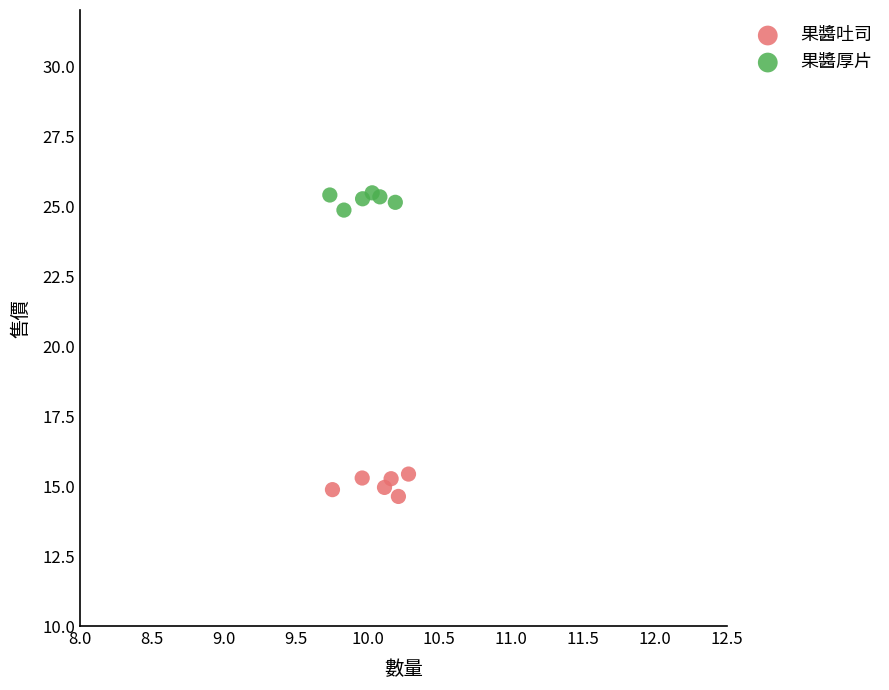

Which series reaches the minimum Y coordinate?

果醬吐司